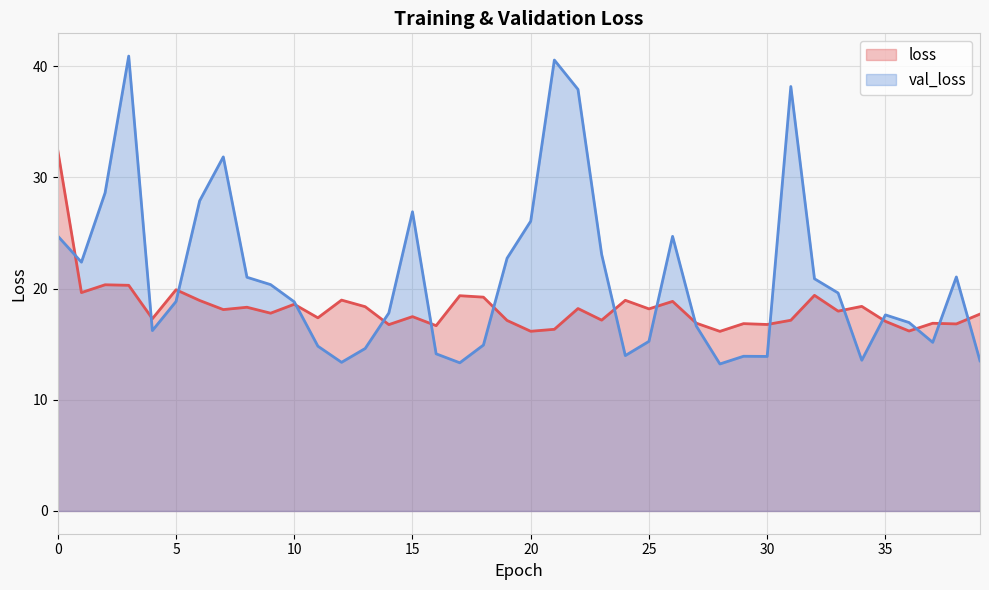

List the series in order of their overall mean, highest first.

val_loss, loss